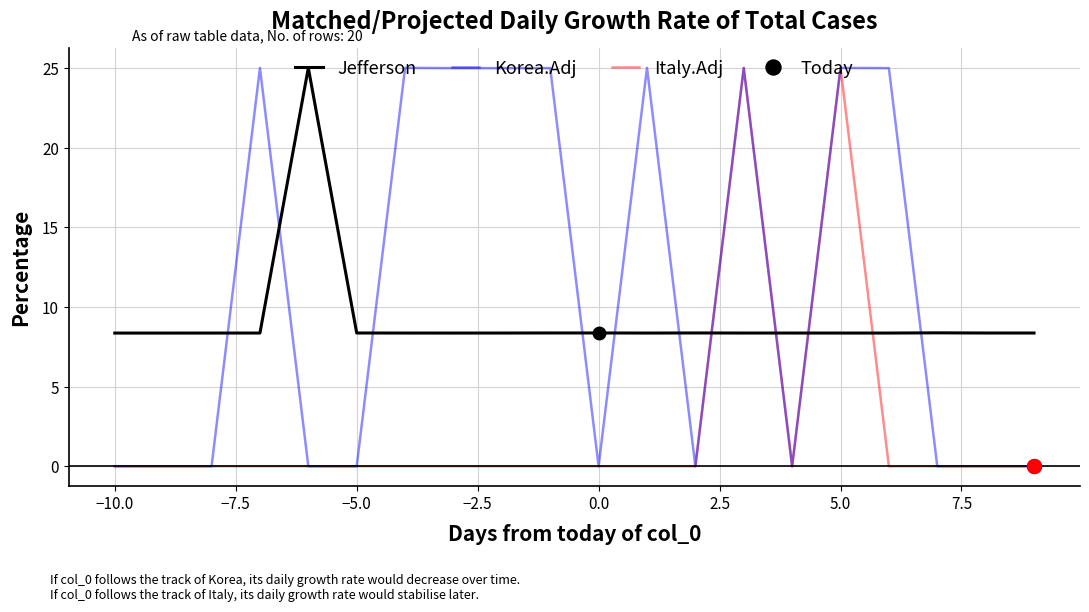

The Italy.Adj series shows 0.0 at −5.0. True or false?

True